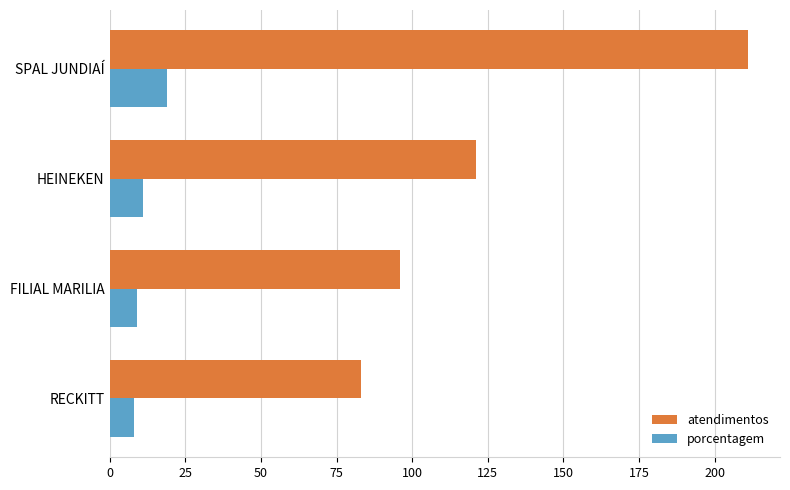

What is the spread (max minus min) of values at SPAL JUNDIAÍ?

192